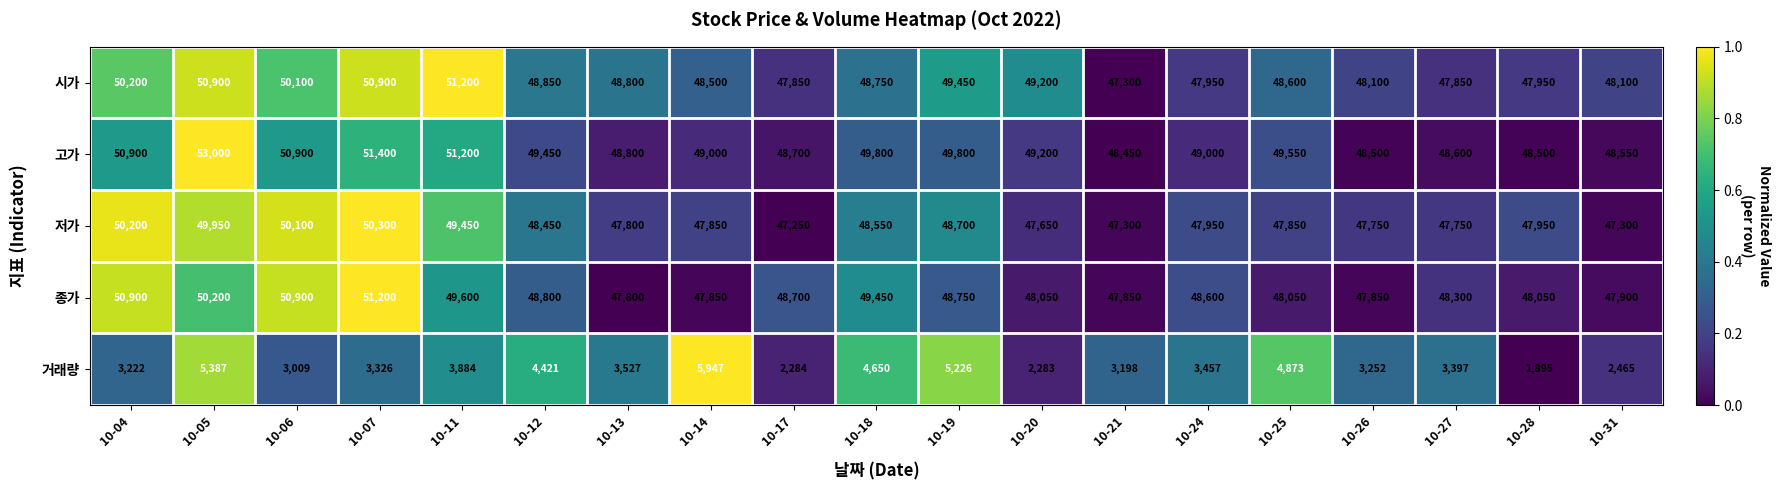

What is the difference between the second highest and second lowest values in the 저가 series?

2900